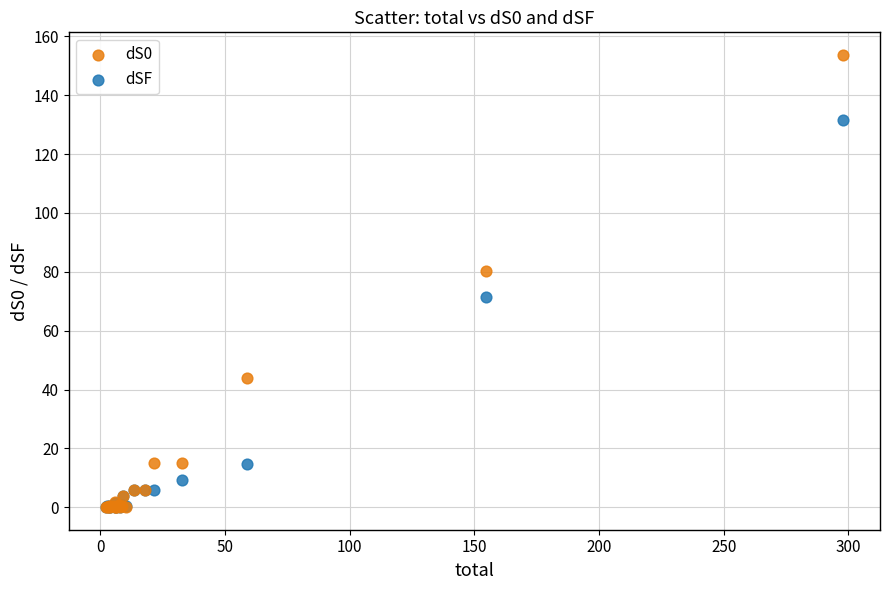

In the dSF series, what Y value is closest to 65?

71.4